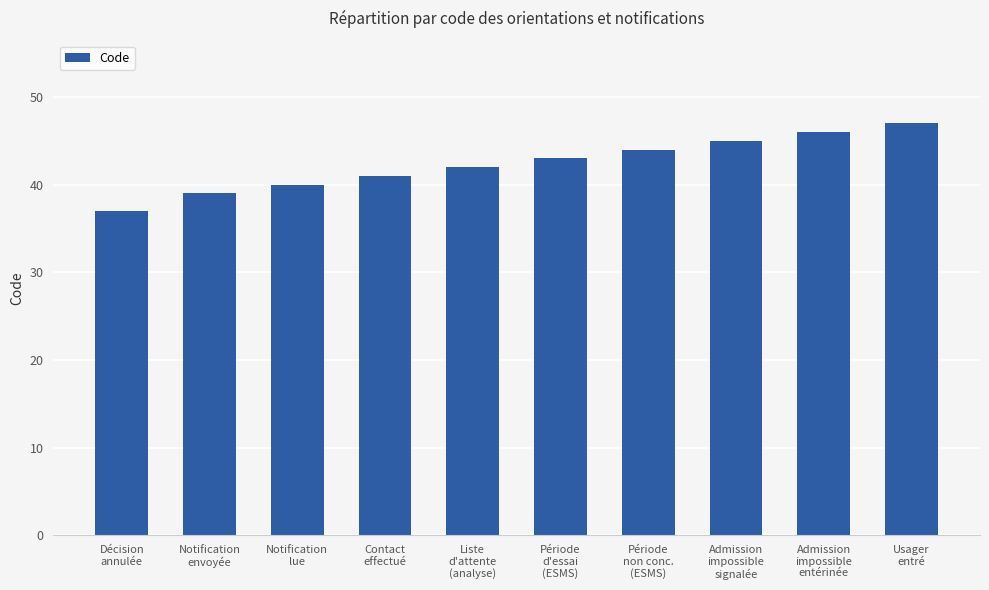

Which has a higher value, Admission
impossible
entérinée or Période
d'essai
(ESMS)?

Admission
impossible
entérinée